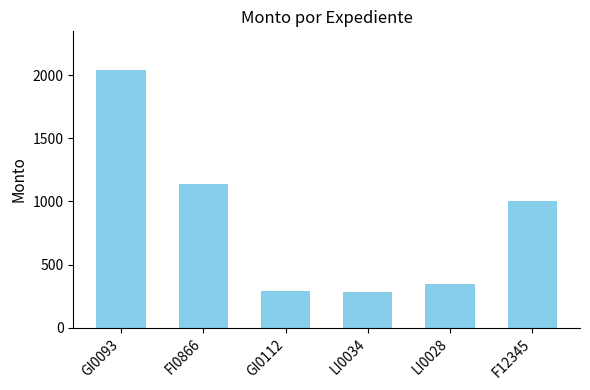

Reading right to left, transcribe all the data shown in this chart.

1001	350	280	290	1134	2040